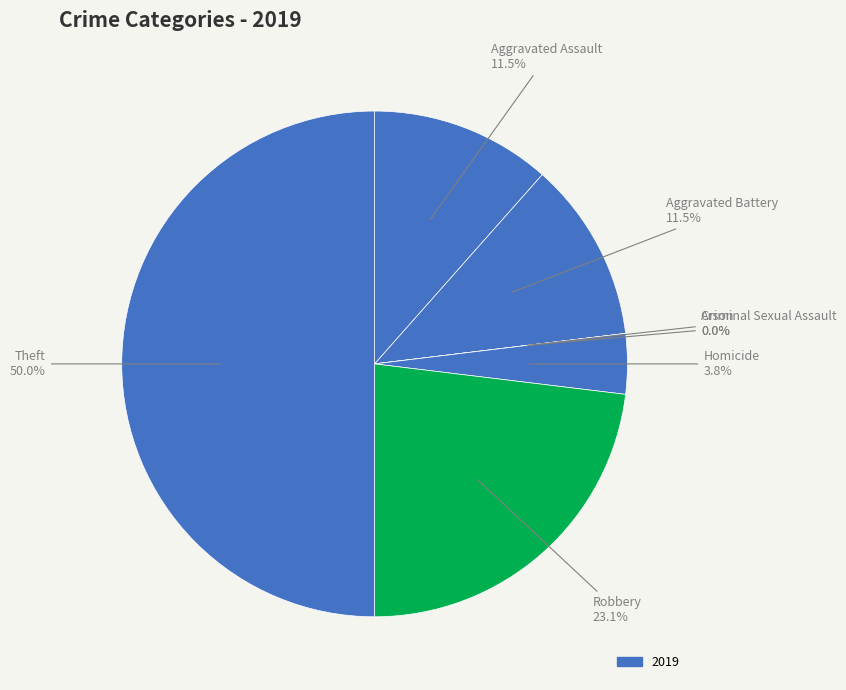

To the nearest percent, what portion does Aggravated Battery represent?

12%